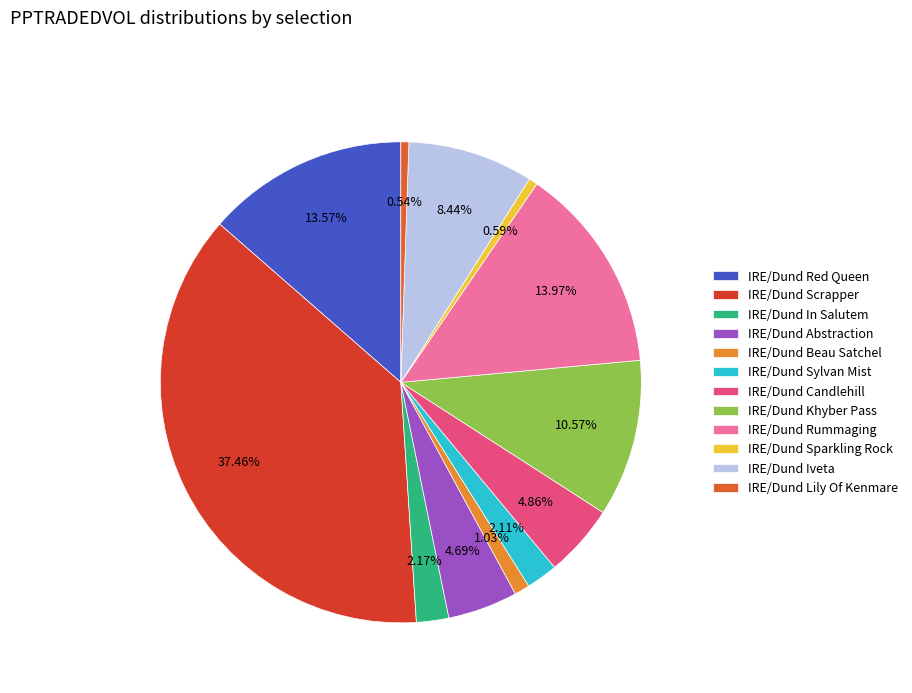

How many segments does this pie chart have?

12